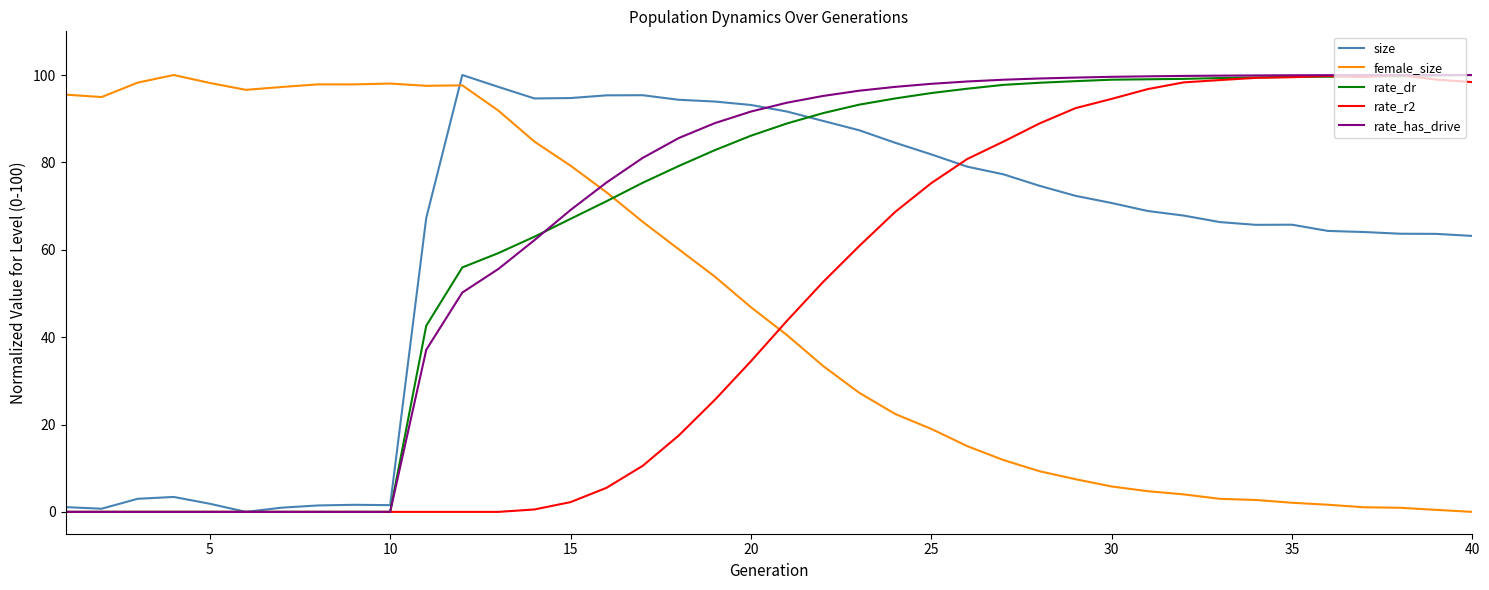

How many intersections are there between female_size and size?

1